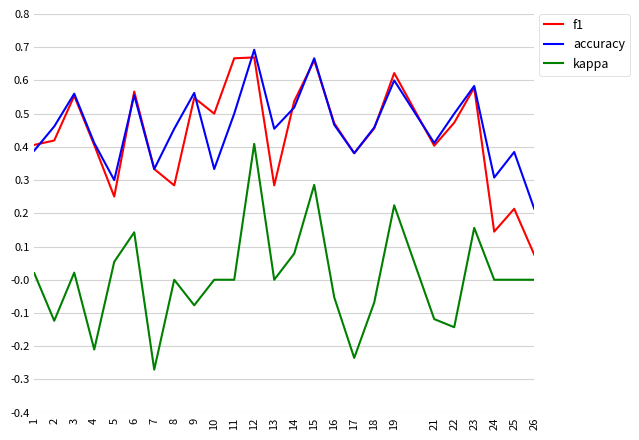

What is the total value across all series at 9?

1.0